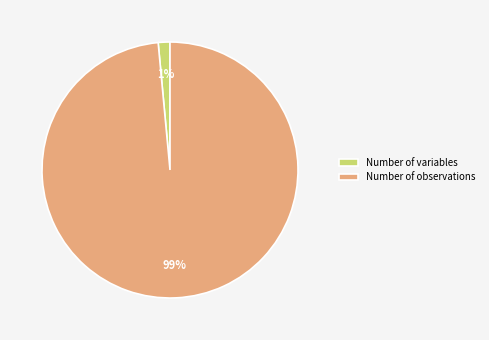

Is there any slice that represents more than half of the pie?

Yes